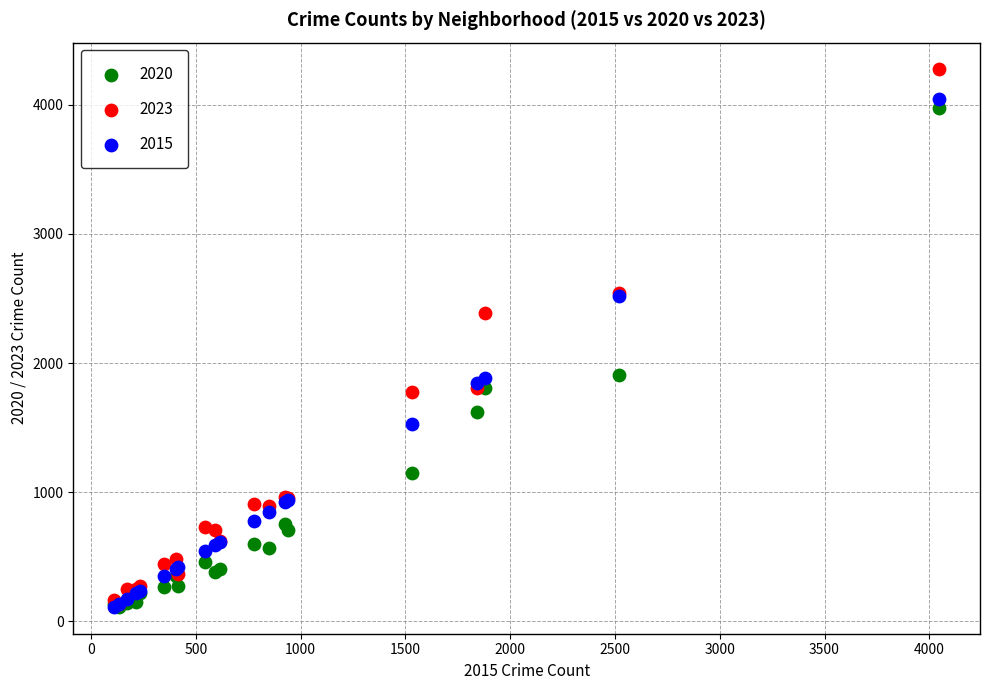

Which series has the largest Y range (max minus min)?

2023